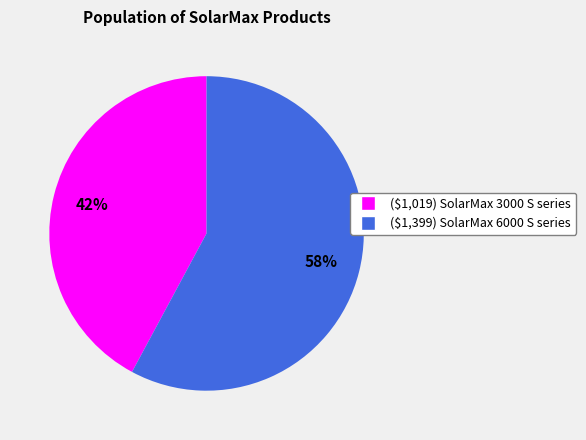

To the nearest percent, what is the average slice percentage?

50%